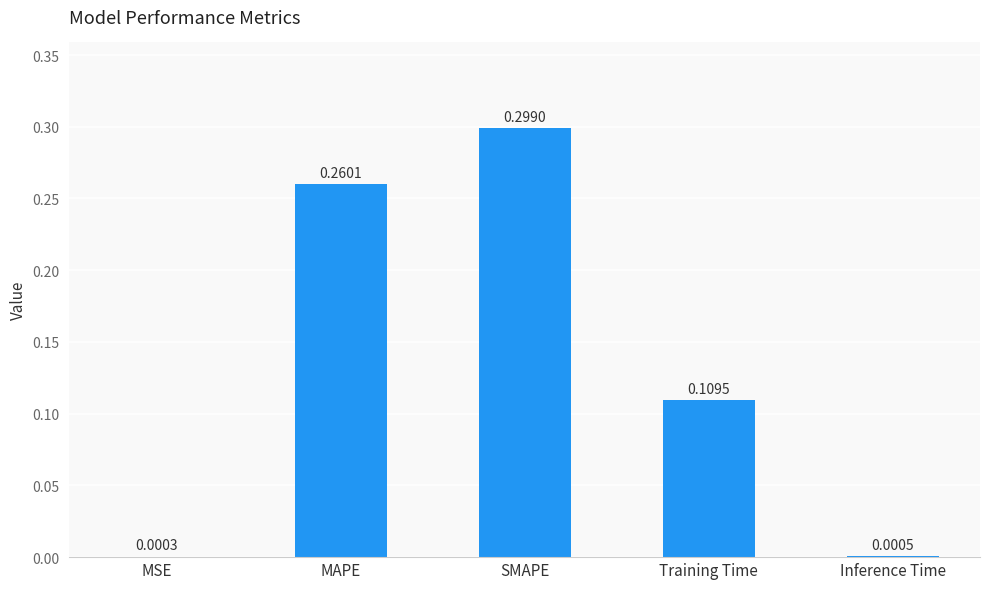

What is the sum of all values?

0.7